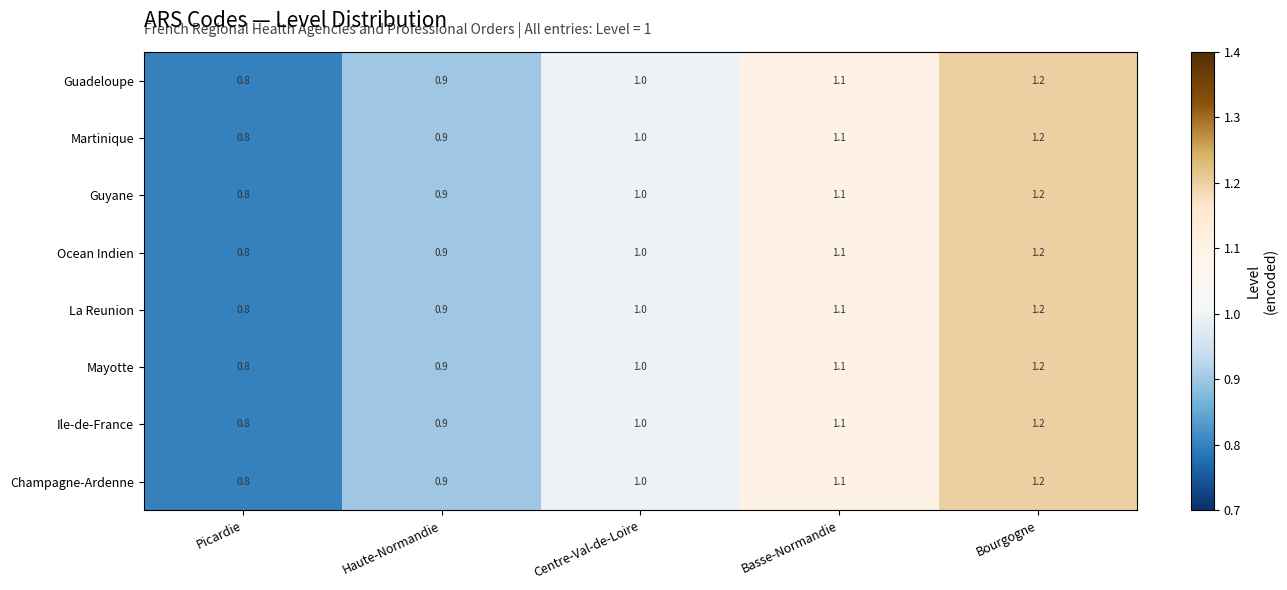

What is the minimum value shown in the chart?

0.8